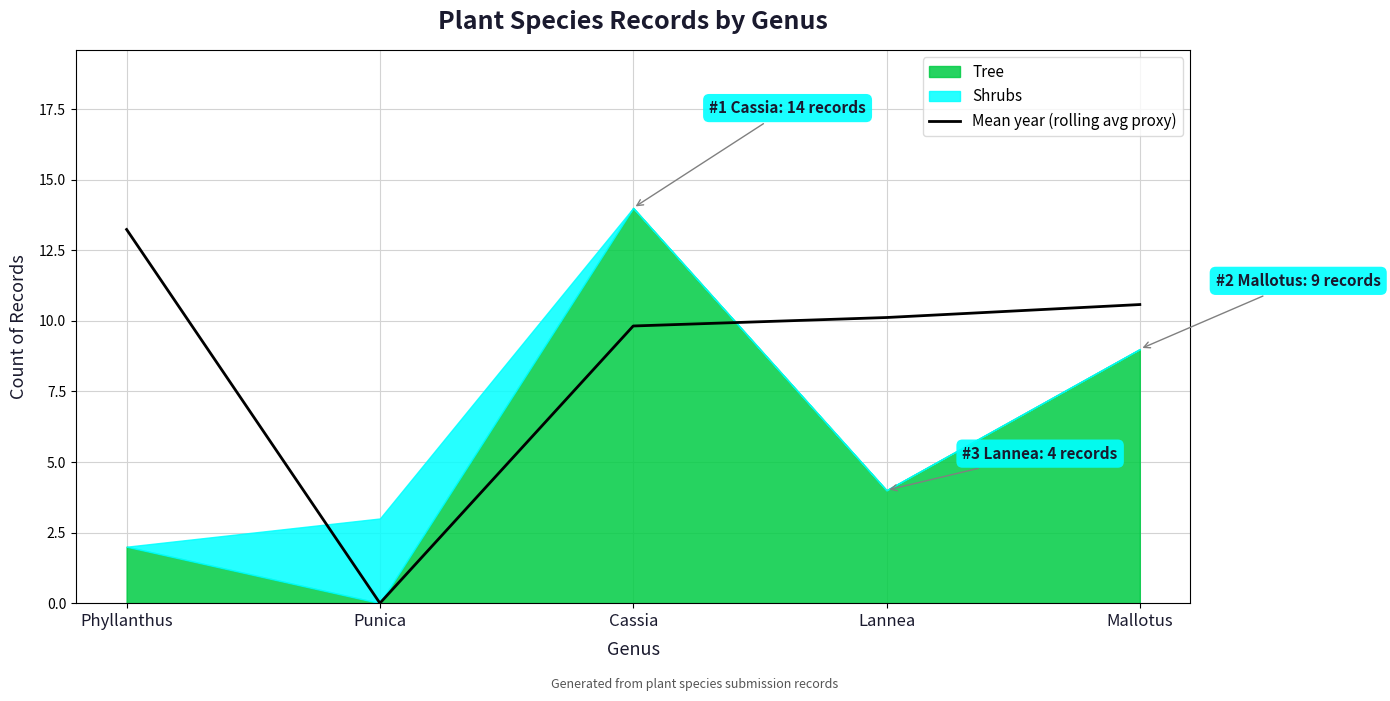

How many values are above zero?

4